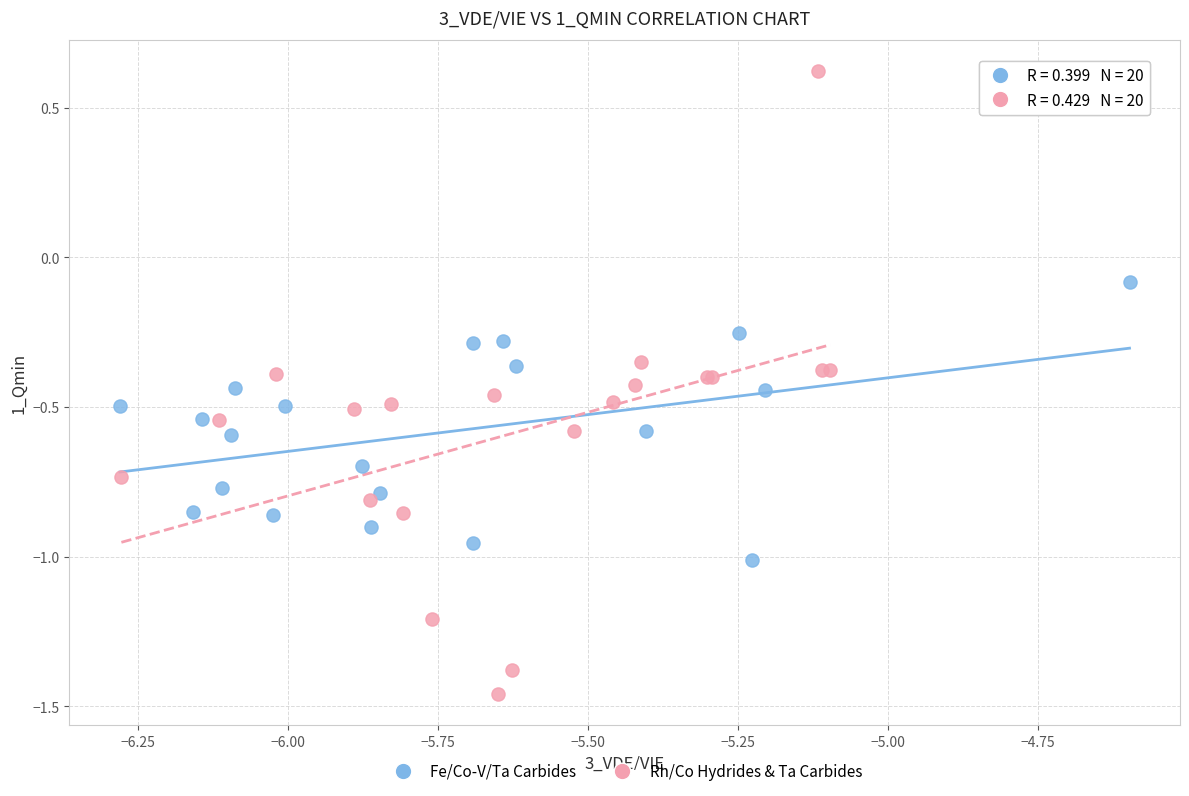

Which series has the largest Y range (max minus min)?

Rh/Co Hydrides & Ta Carbides